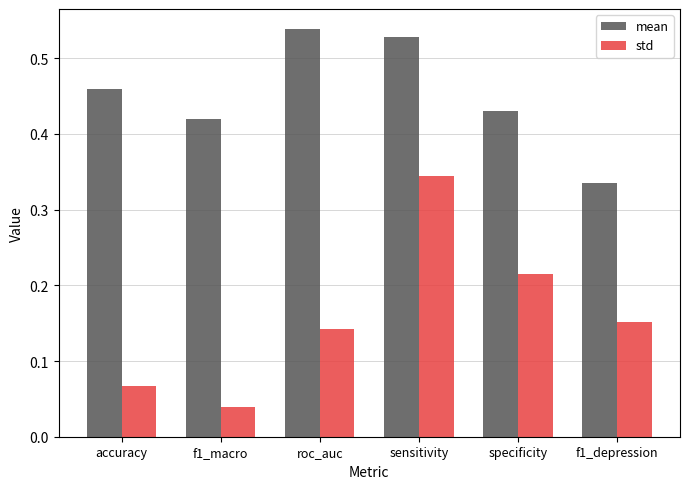

Is it true that mean equals 0.2 at f1_depression?

False